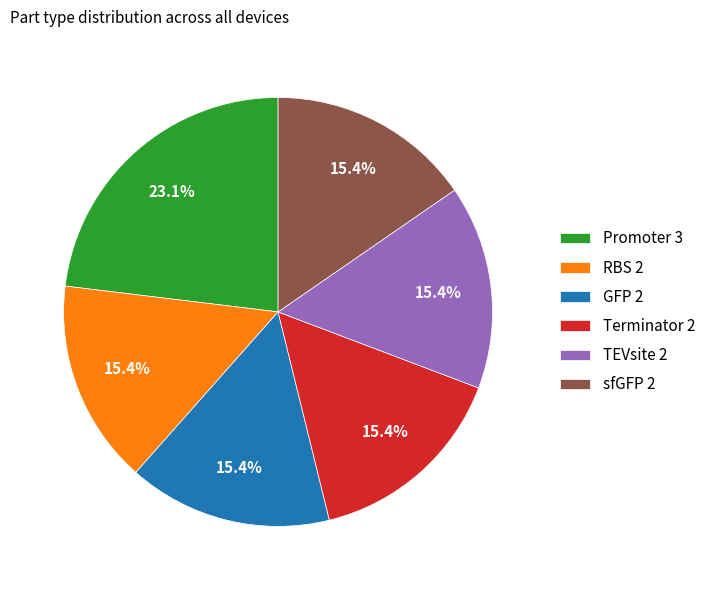

Which category has the biggest portion of the pie?

Promoter